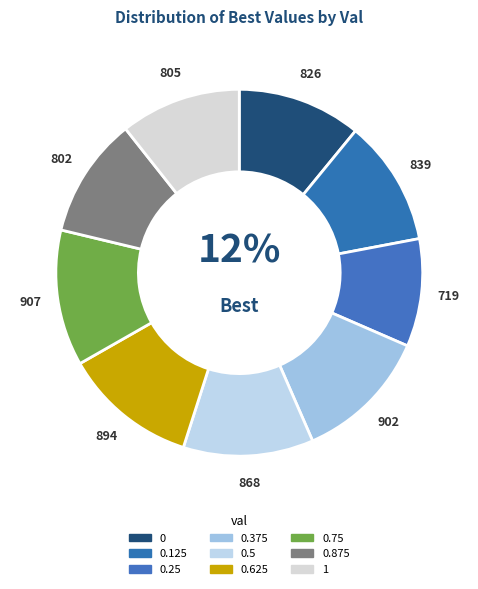

The 0.125 slice represents 11% of the pie. True or false?

True